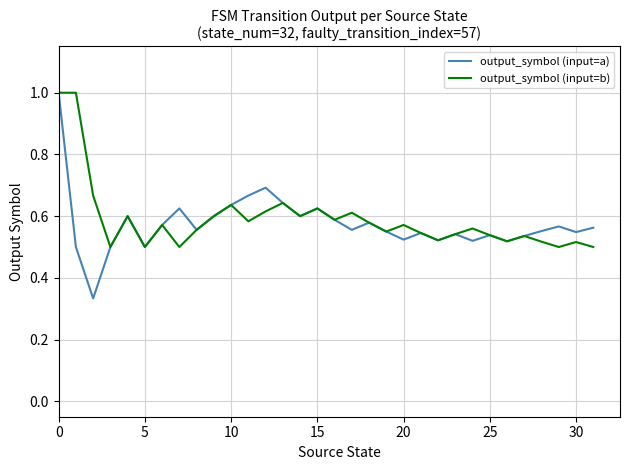

What is the highest value of the output_symbol (input=a) series?

1.0